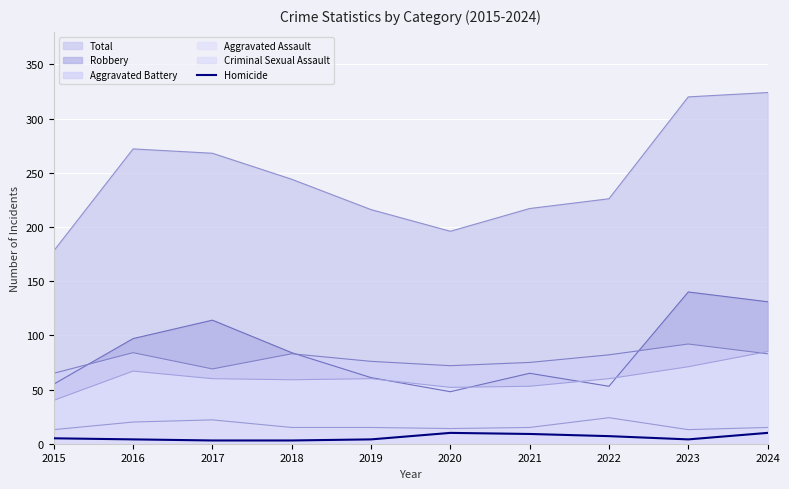

What is the lowest value of the Aggravated Battery series?

65